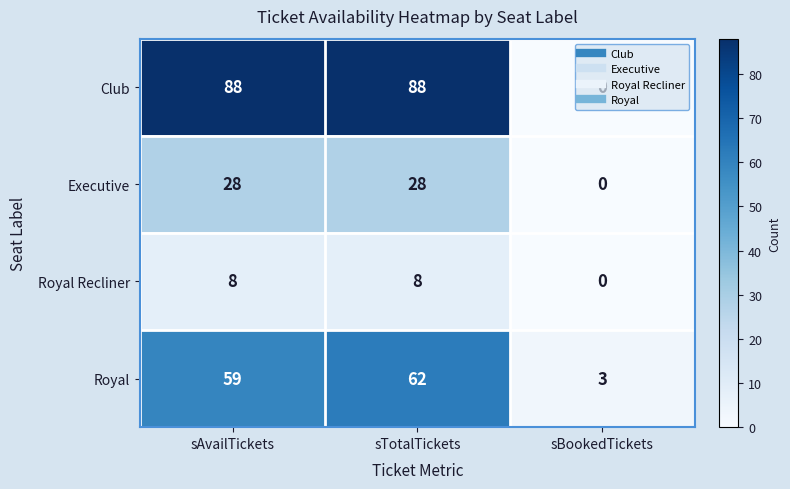

Which series has the largest range (max minus min)?

Club